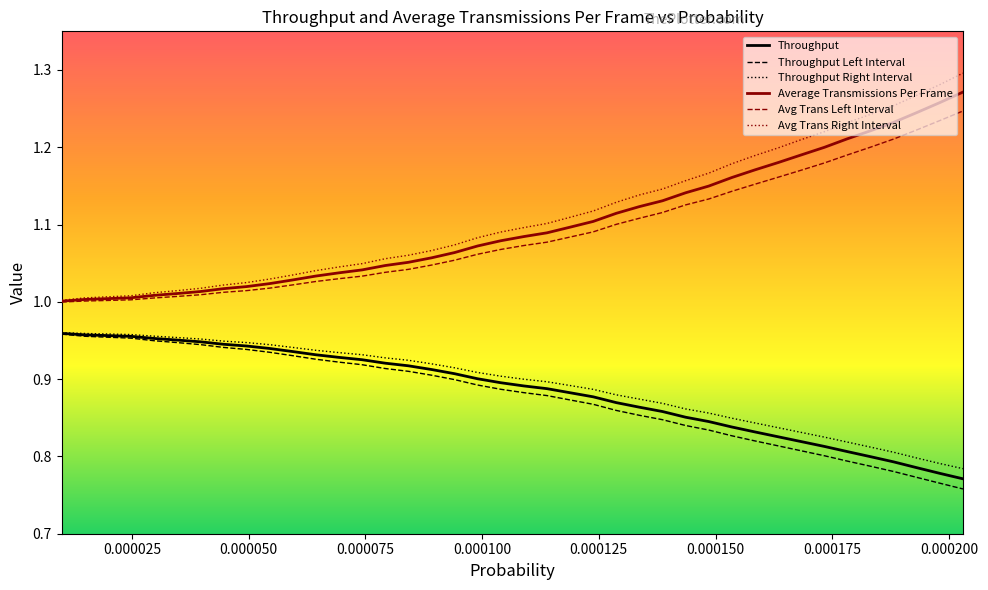

True or false: Average Transmissions Per Frame and Throughput Left Interval cross at least once.

False